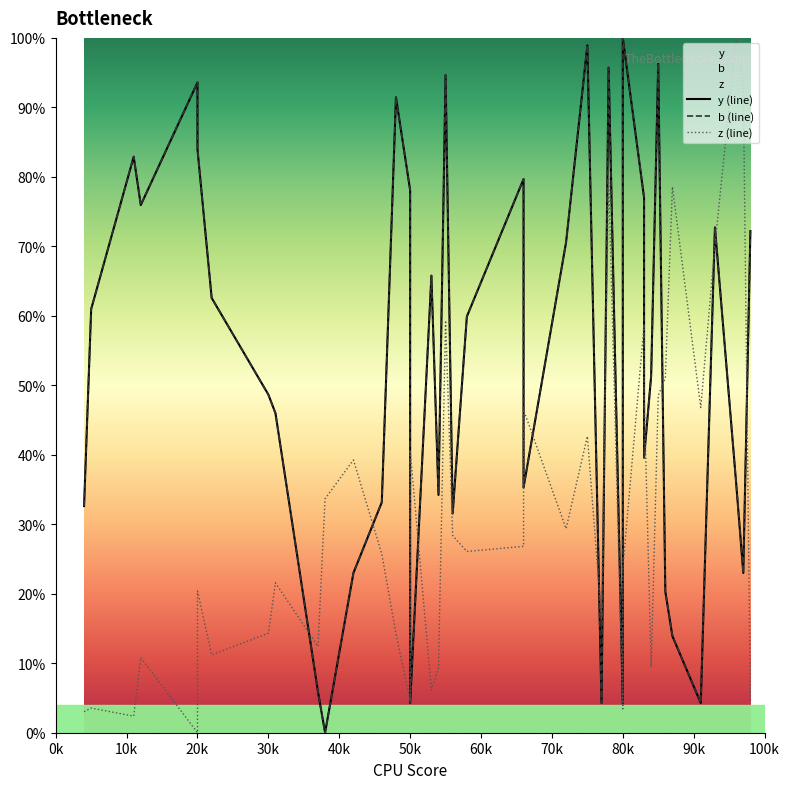

In z (line), how many points are higher than both neighbors (excluding endpoints)?

13